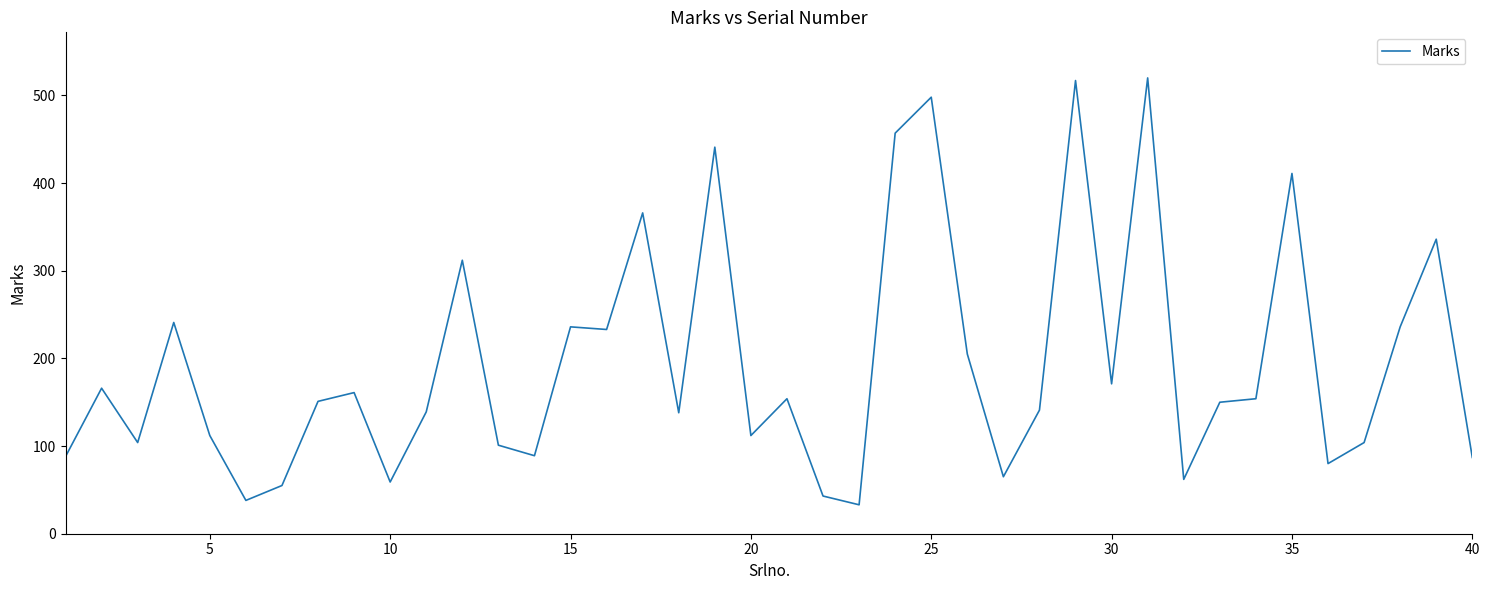

How many series are shown in this chart?

1